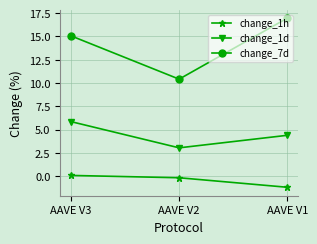

How many values in the change_7d series exceed 15?

2